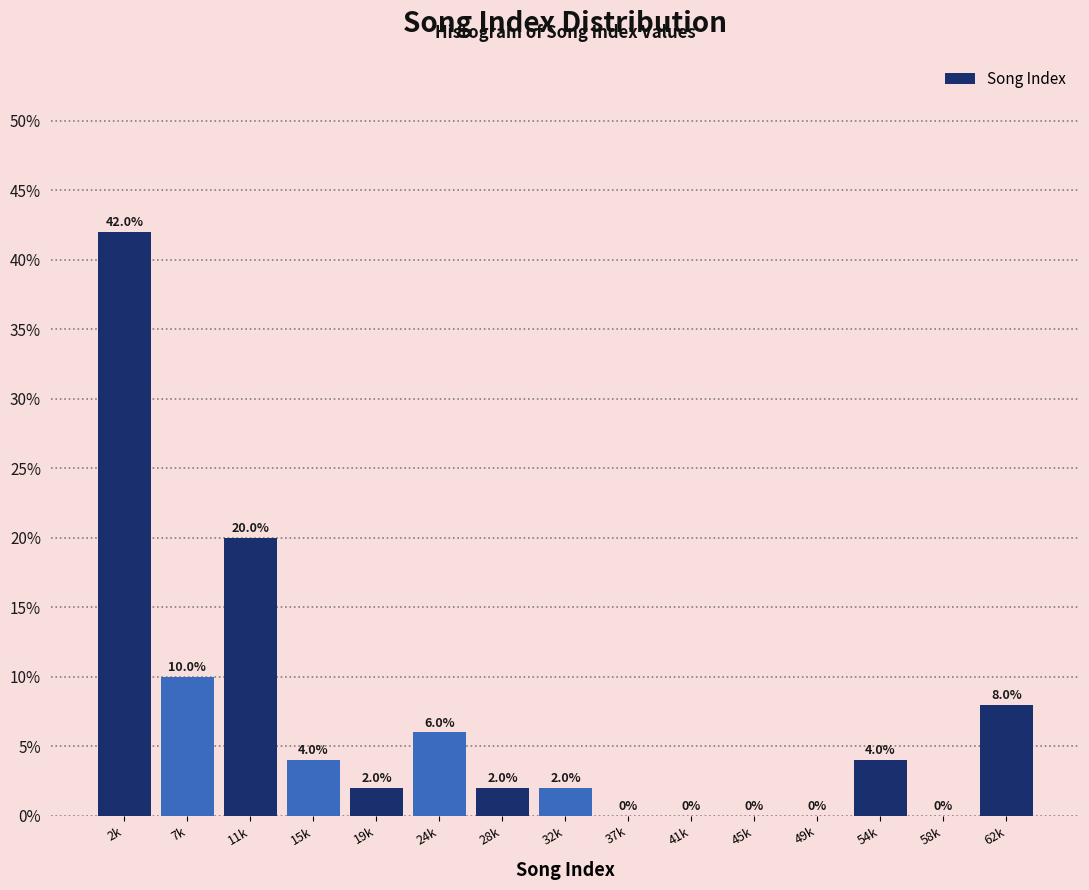

Reading left to right, list all the values displayed in this chart.

2k=42	7k=10	11k=20	15k=4	19k=2	24k=6	28k=2	32k=2	37k=0	41k=0	45k=0	49k=0	54k=4	58k=0	62k=8